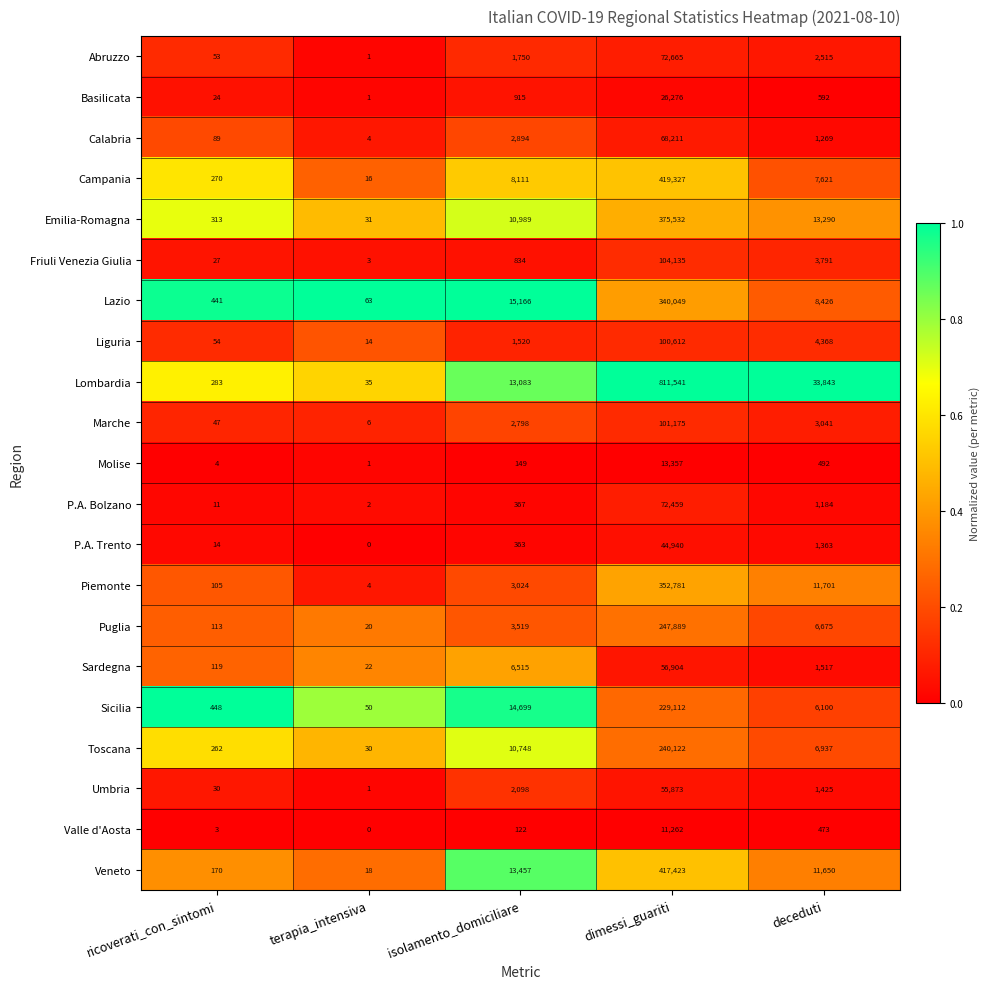

Which series has the largest range (max minus min)?

Lombardia